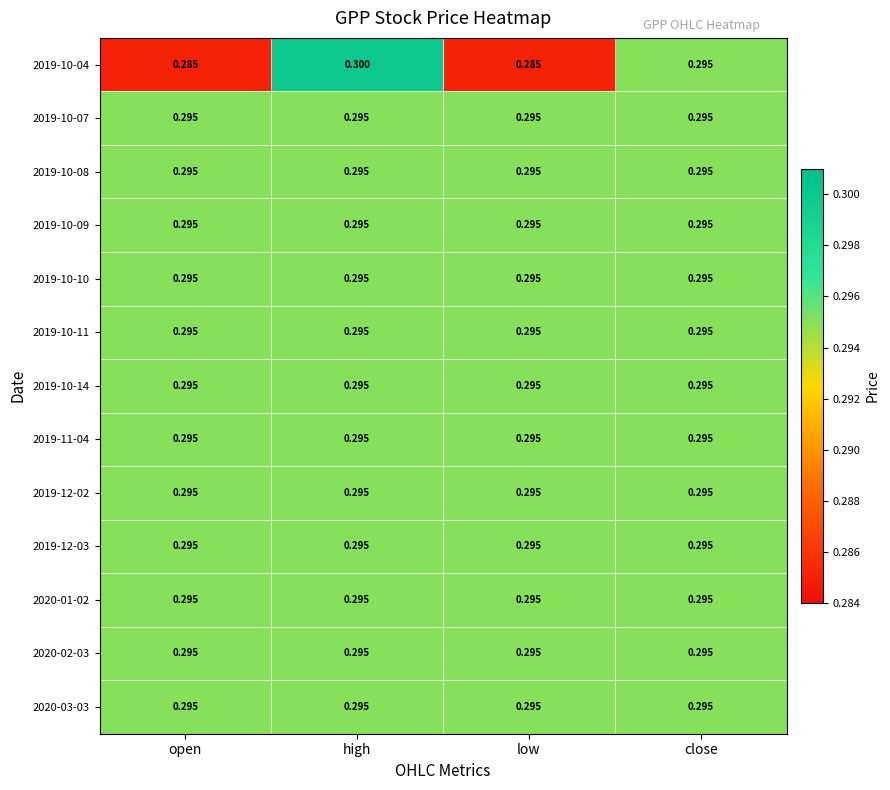

At how many categories does at least one series exceed 0?

4